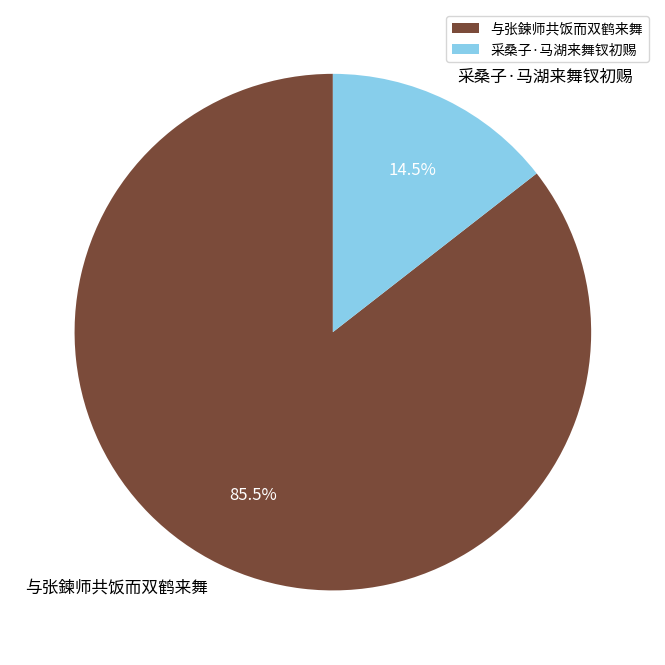

Which slice is the smallest?

采桑子·马湖来舞钗初赐